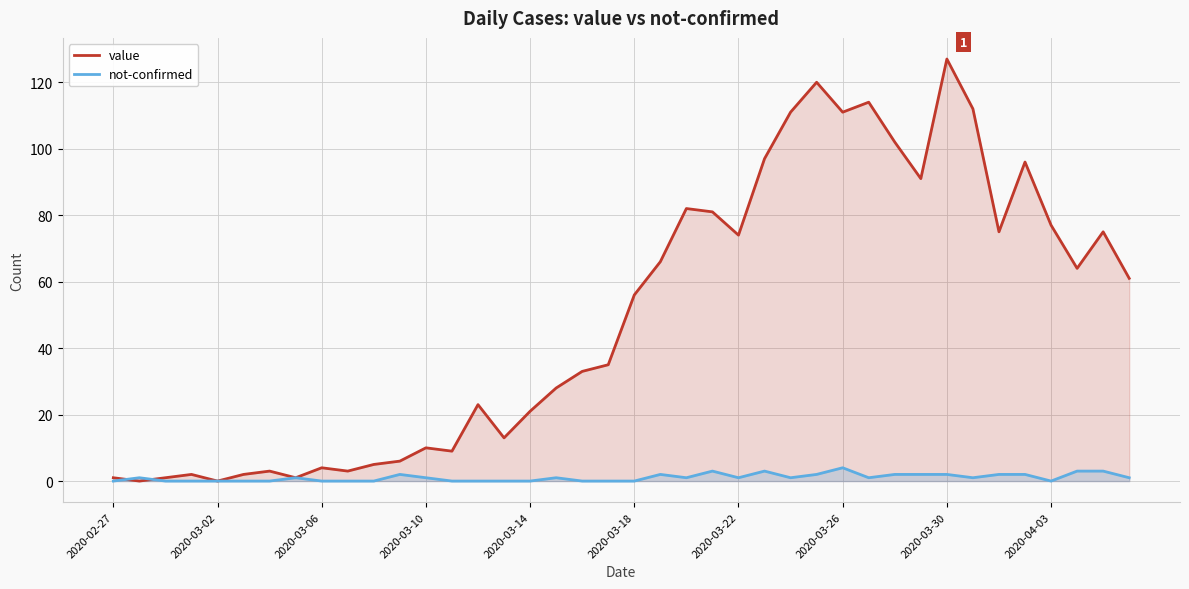

List the series in order of their overall mean, lowest first.

not-confirmed, value